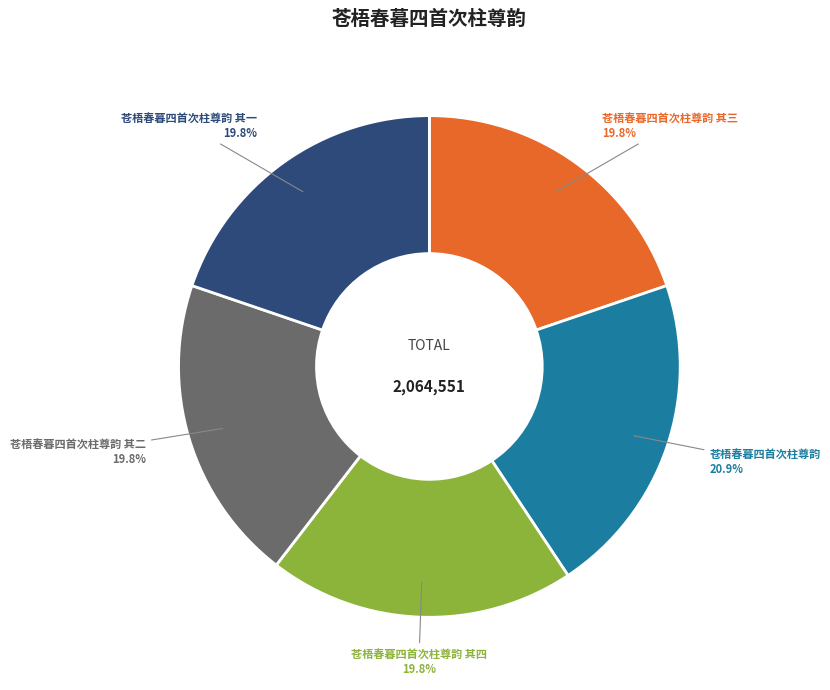

To the nearest percent, what is the difference between the largest and smallest slice percentages?

1%